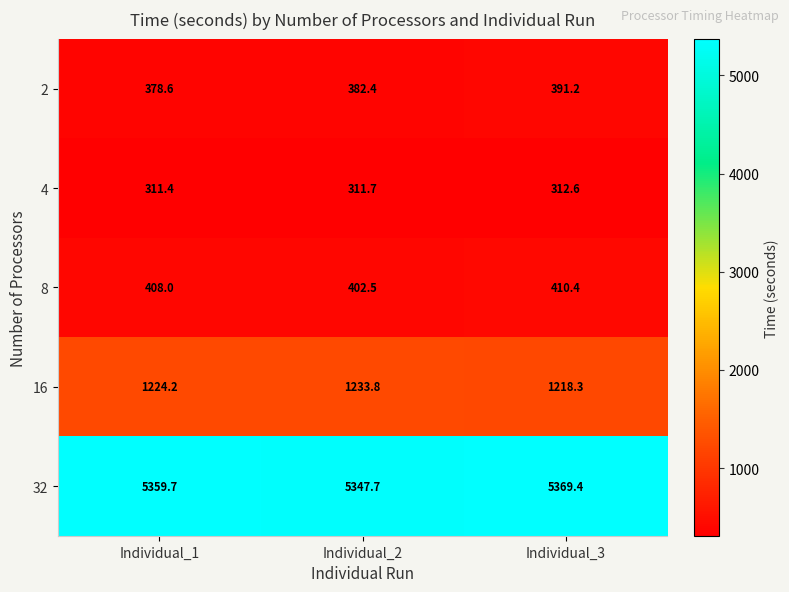

Rank the series at Individual_2 from highest to lowest value.

32, 16, 8, 2, 4